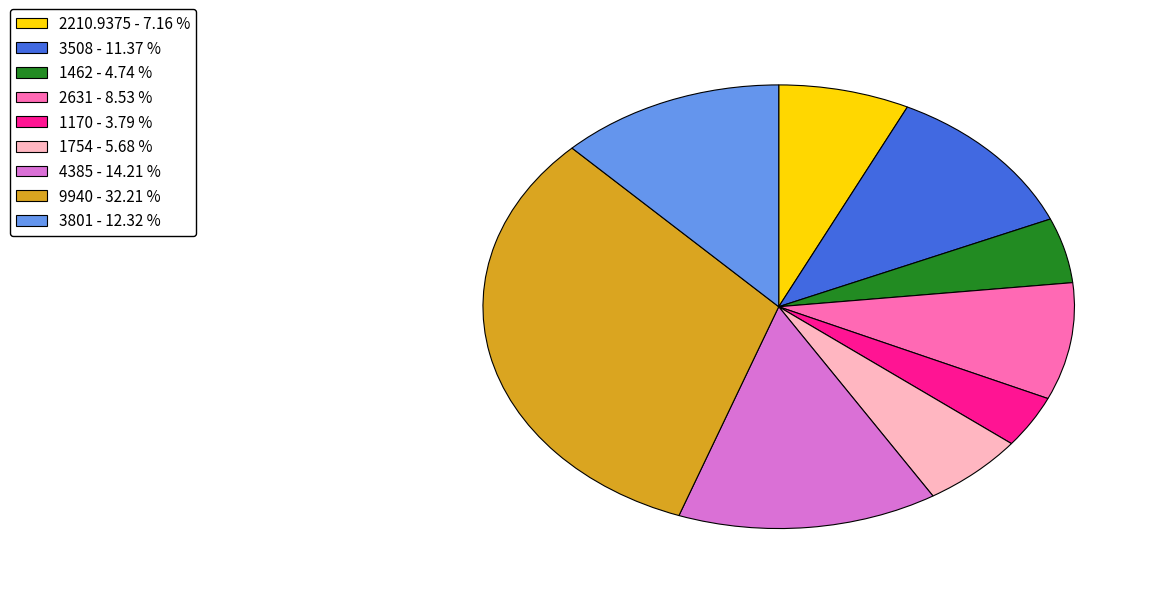

Rank the categories by value from highest to lowest.

9940 - 32.21 %, 4385 - 14.21 %, 3801 - 12.32 %, 3508 - 11.37 %, 2631 - 8.53 %, 2210.9375 - 7.16 %, 1754 - 5.68 %, 1462 - 4.74 %, 1170 - 3.79 %